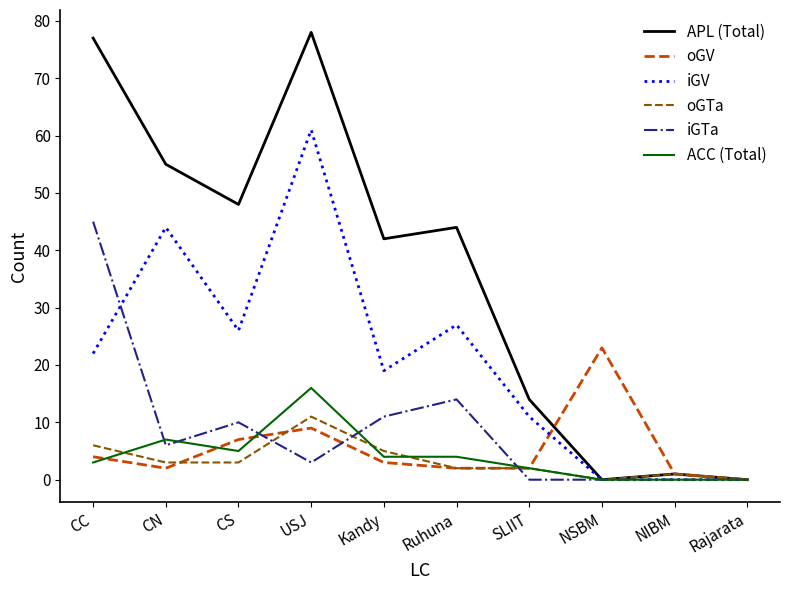

Is the value of oGV at CN greater than the value of iGTa at Kandy?

No